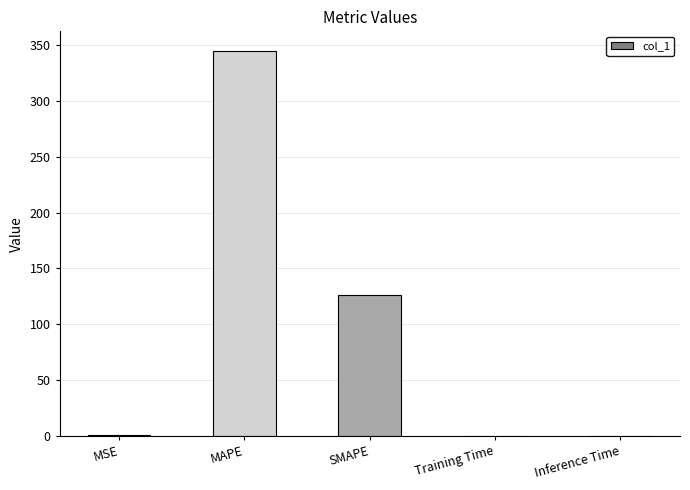

Where is the data nearest to the value 172?

SMAPE